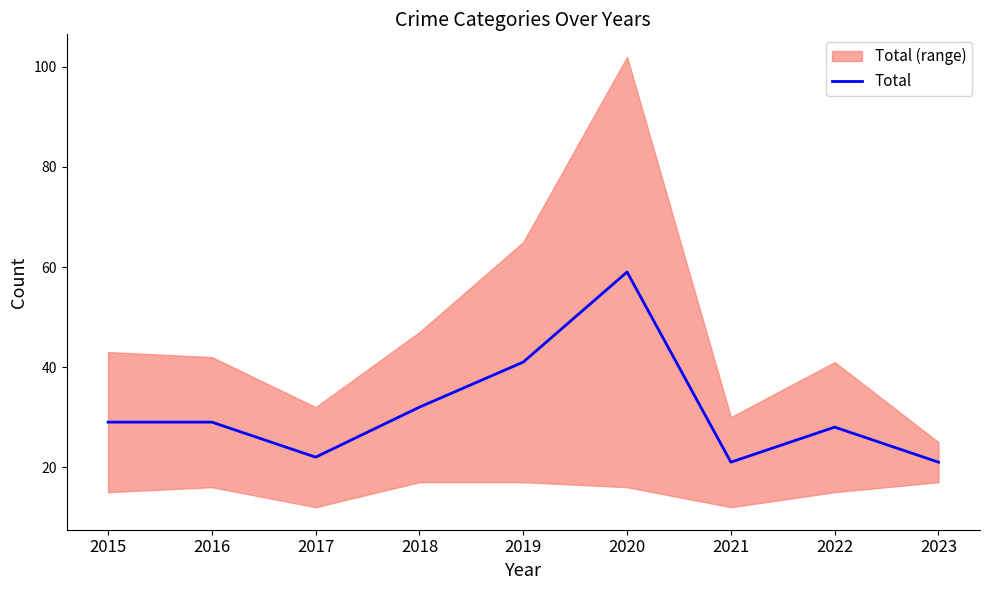

True or false: the data shows 10 at 2022.

False